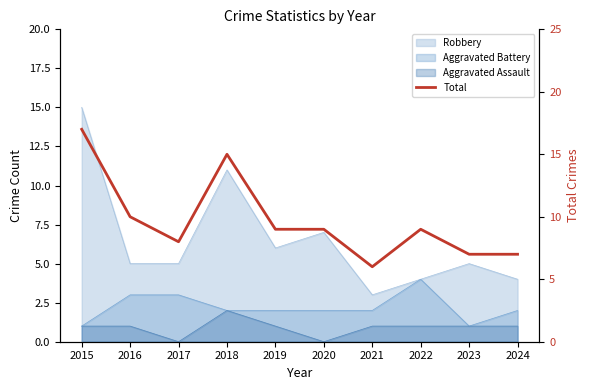

Rank the categories by value from lowest to highest.

2021, 2023, 2024, 2017, 2019, 2020, 2022, 2016, 2018, 2015